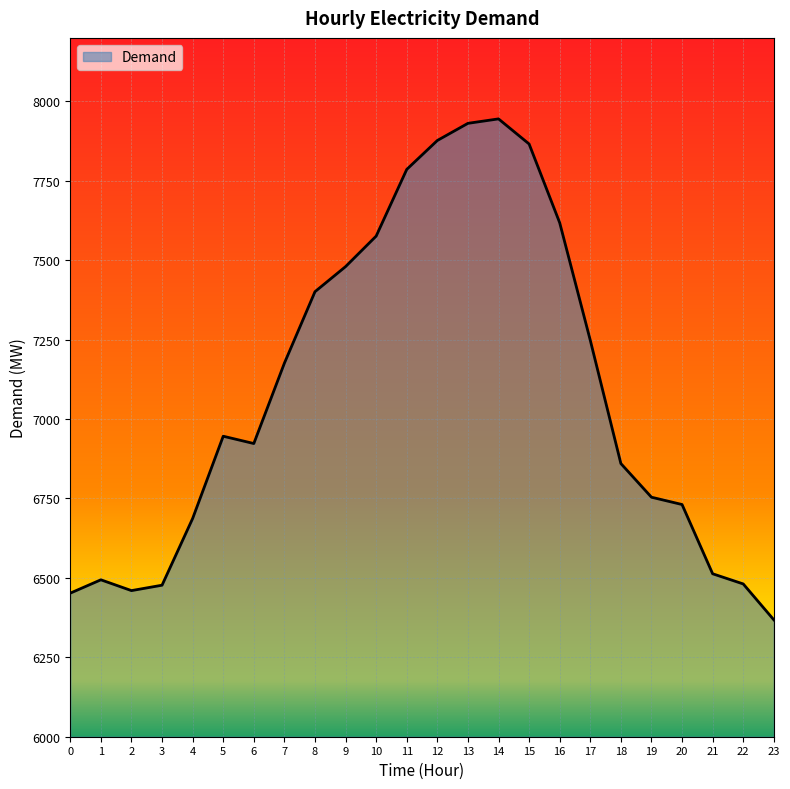

Where is the data nearest to the value 7156?

7